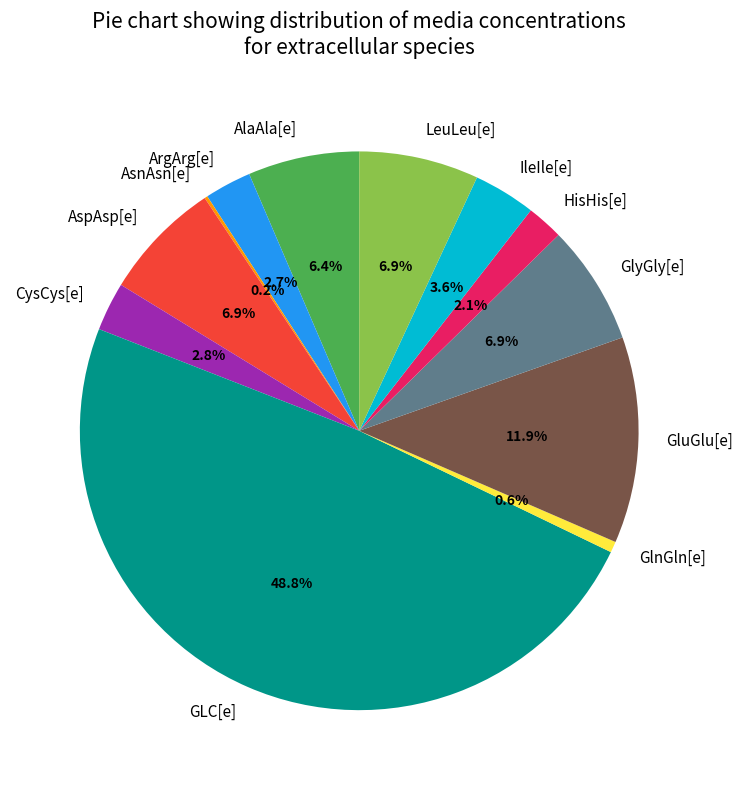

What percentage is the GluGlu[e] slice, to the nearest percent?

12%